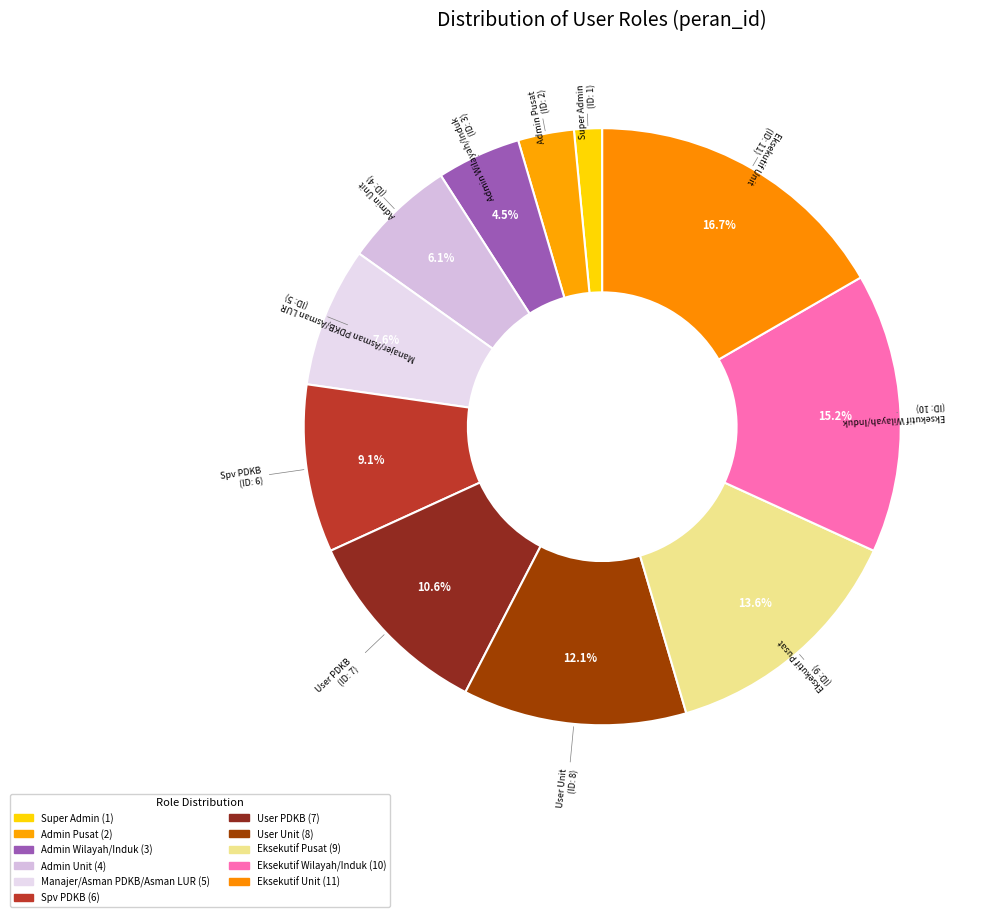

What percentage is NOT represented by Super Admin?

98.5%